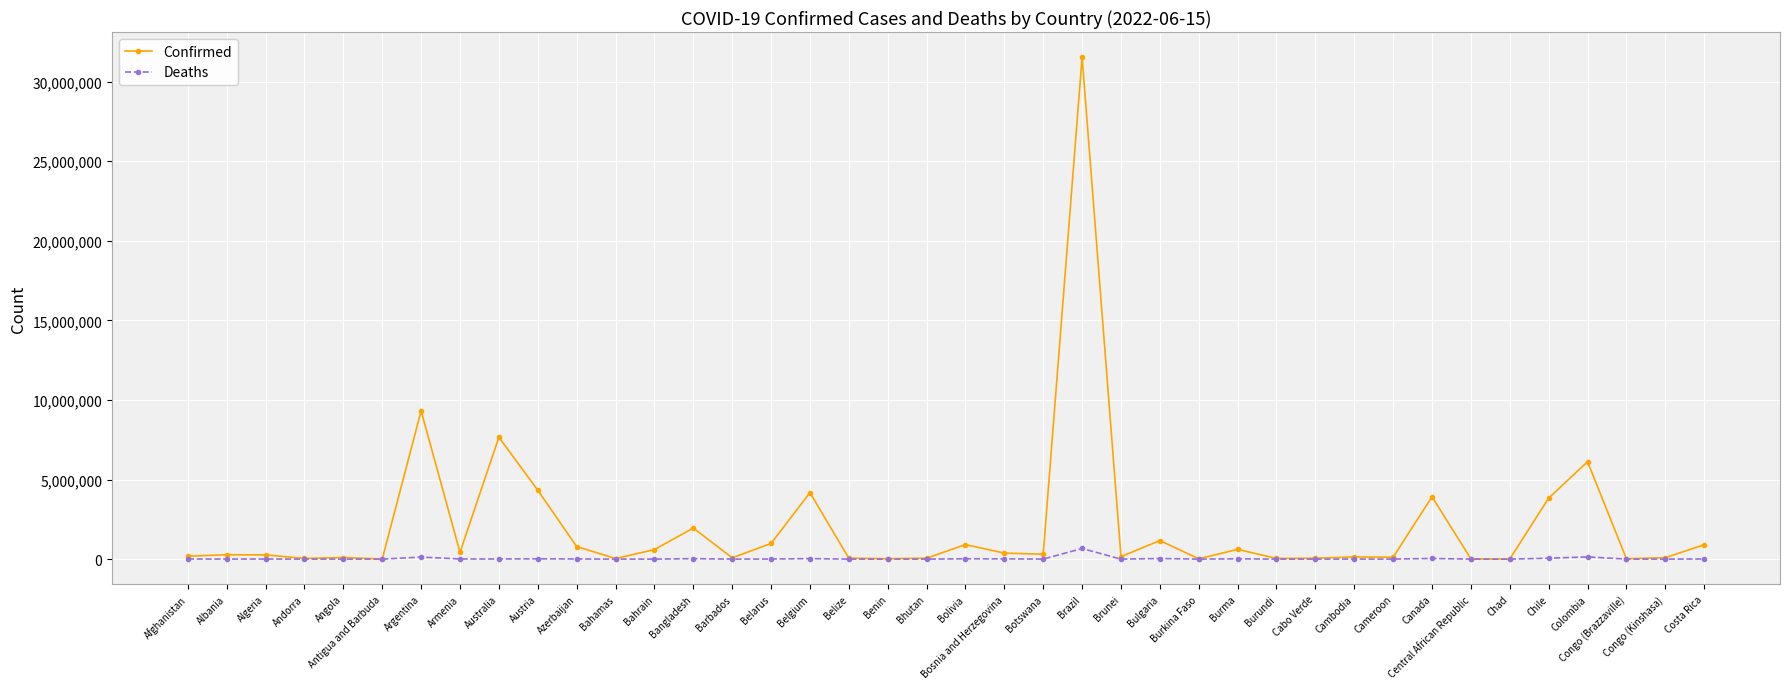

Rank the series by their average value, from lowest to highest.

Deaths, Confirmed